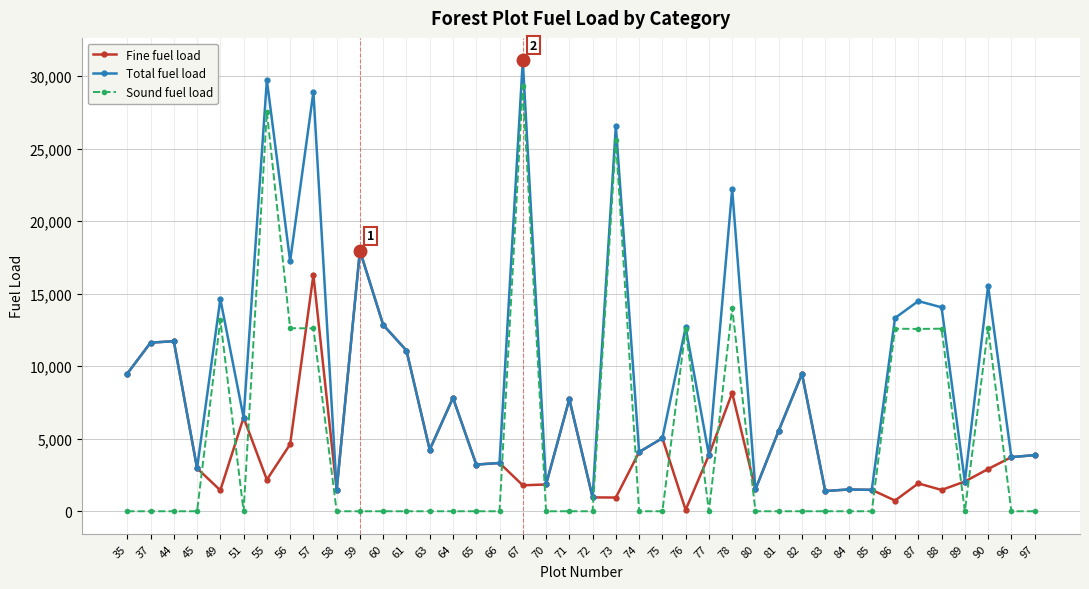

How many times do Fine fuel load and Sound fuel load cross each other?

16